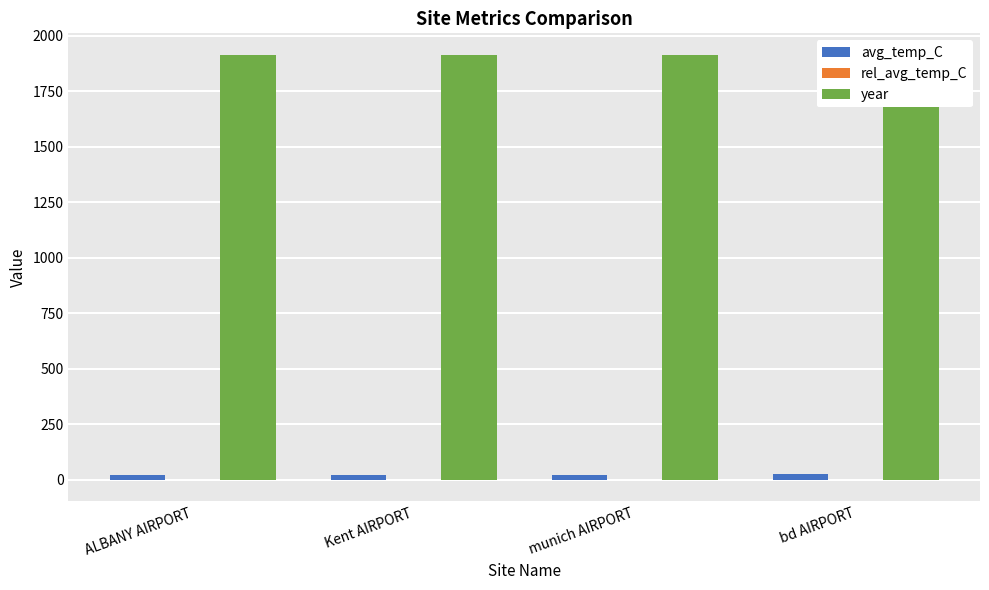

What is the total value across all series at munich AIRPORT?

1933.7